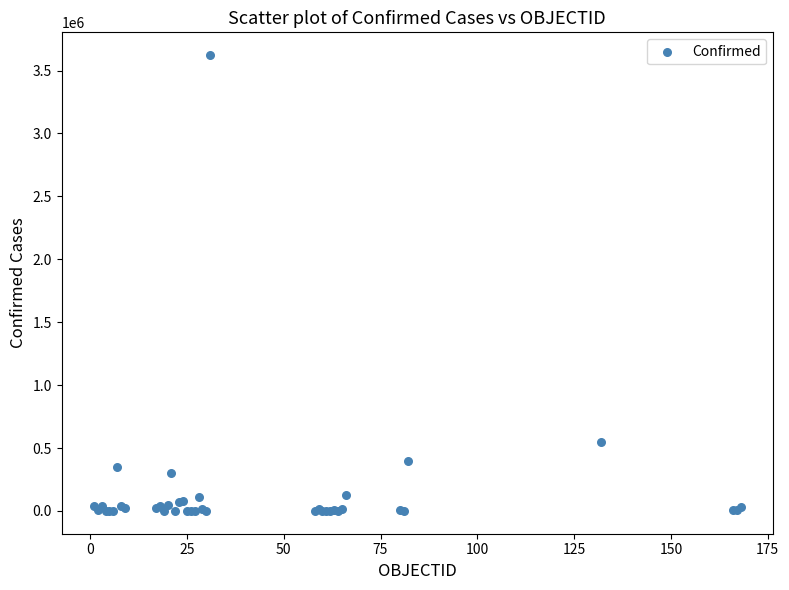

What Y value in the scatter plot is closest to 1811477?

551688